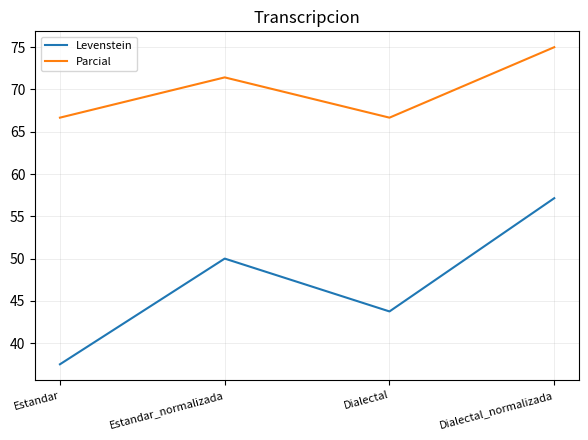

What position from the left is Estandar_normalizada?

2